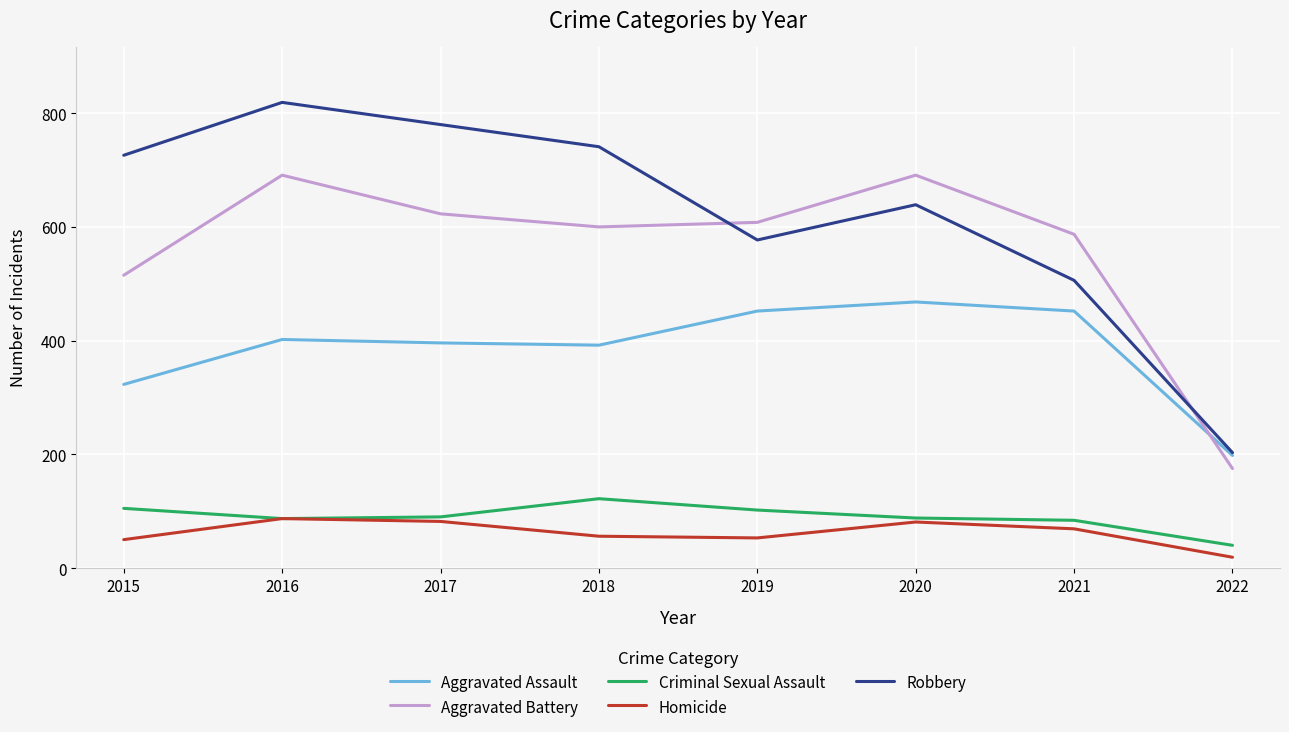

Which series has the largest total across all categories?

Robbery